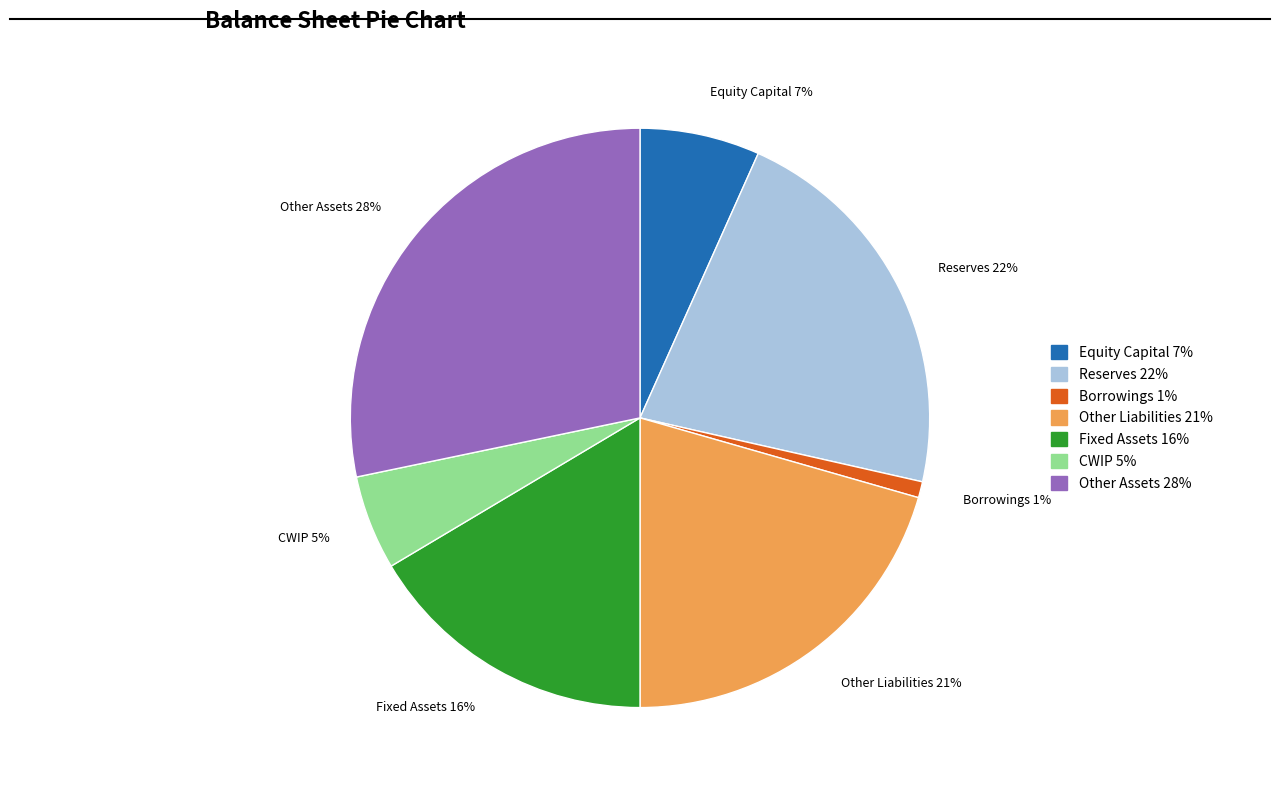

To the nearest percent, what is the difference between the largest and smallest slice percentages?

27%